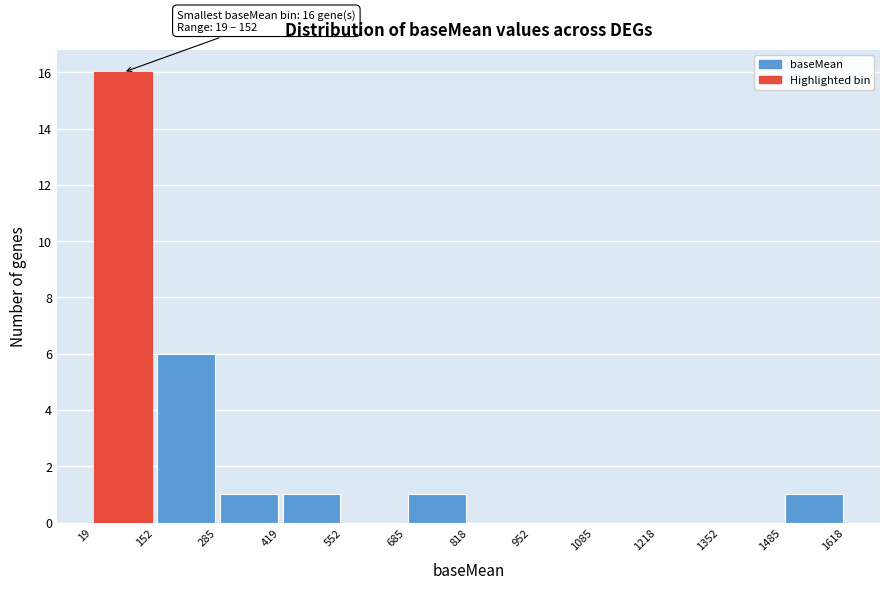

Over which range of the x-axis is the bar tallest?

19 to 152